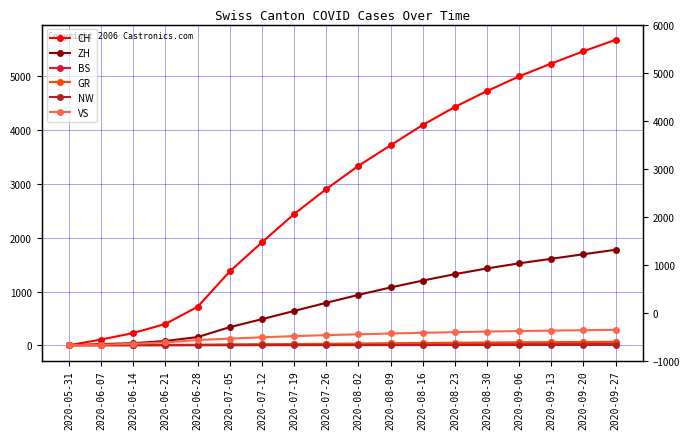

How many values in the NW series are below 2?

8